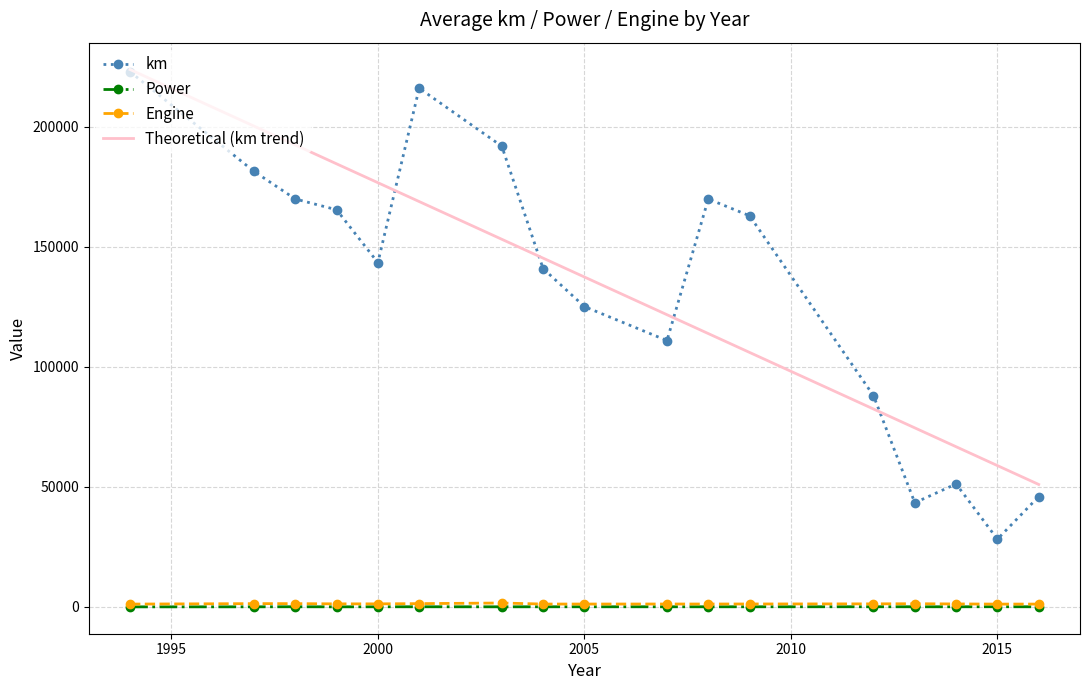

Which series has the largest range (max minus min)?

km